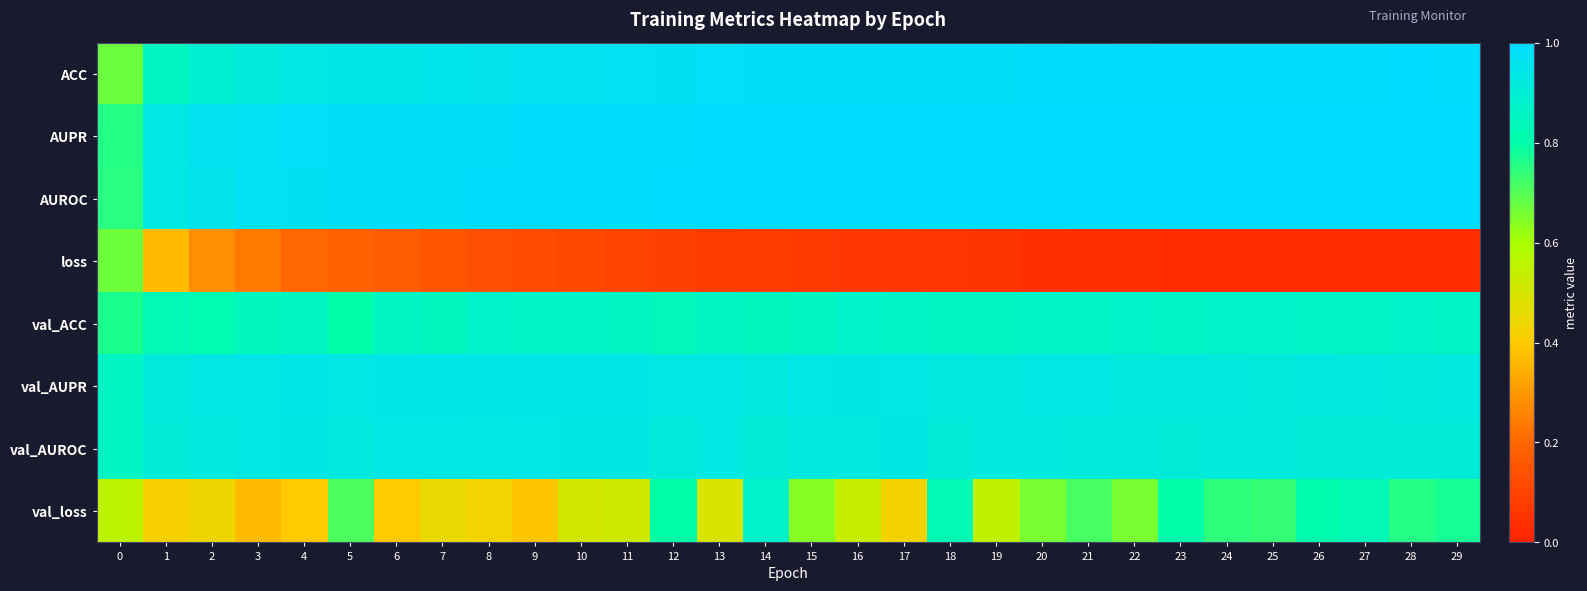

What is the spread (max minus min) of values at 18?

0.9